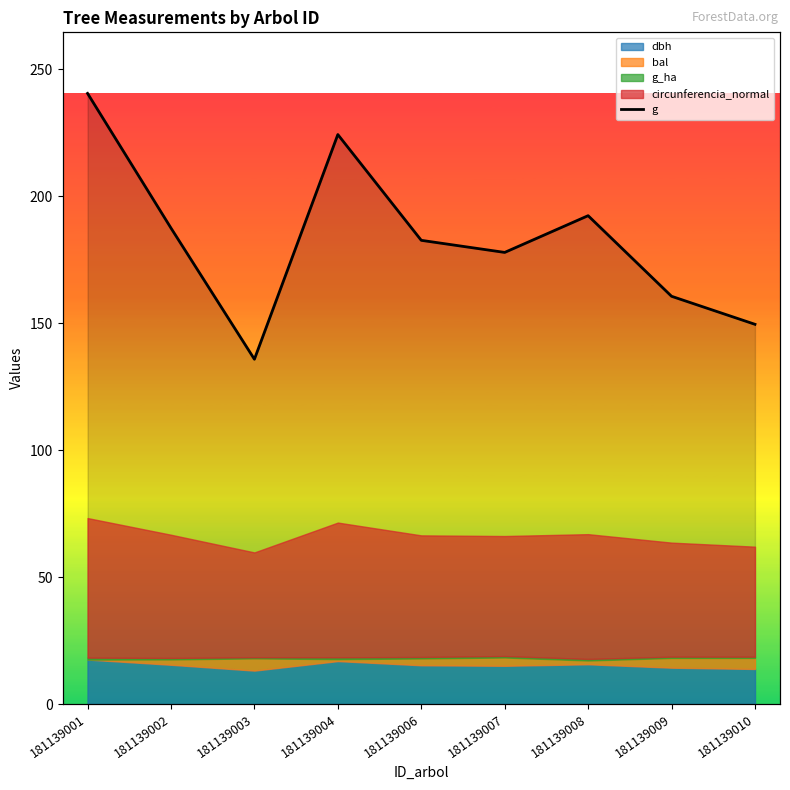

The value at 181139003 is 135.8. True or false?

True